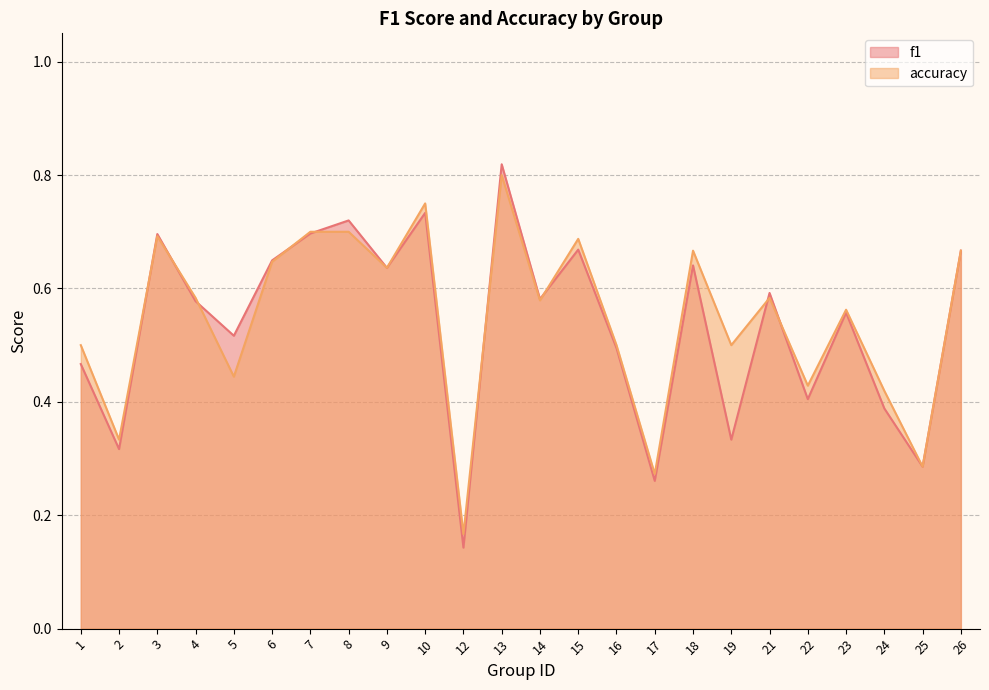

What is the difference between the f1 values at 17 and 21?

0.3